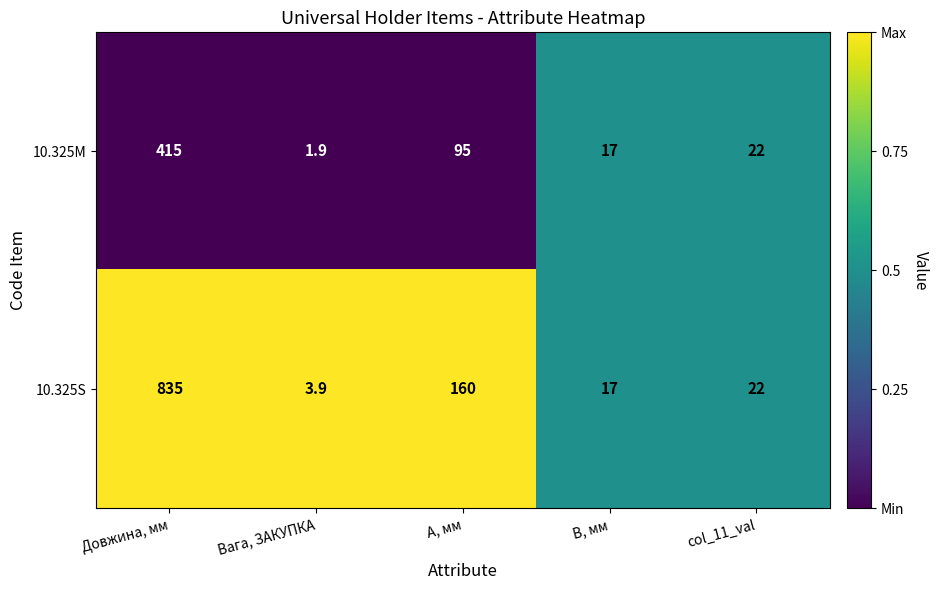

What is the difference between the highest and lowest values at A, мм?

65.0